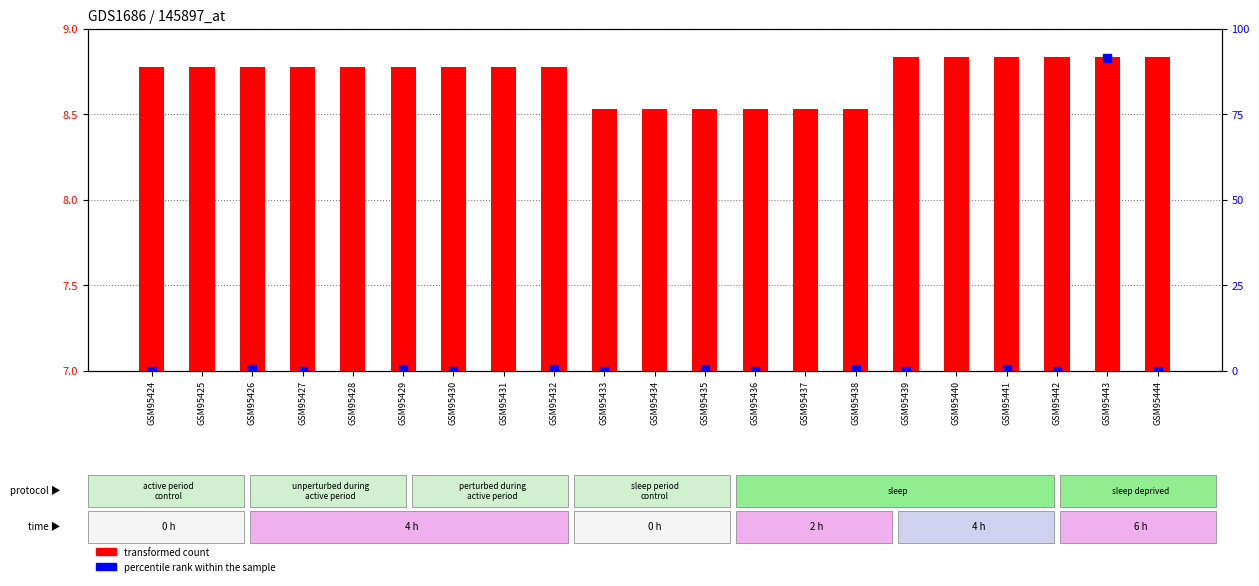

Which series reaches the maximum Y coordinate?

percentile rank within the sample